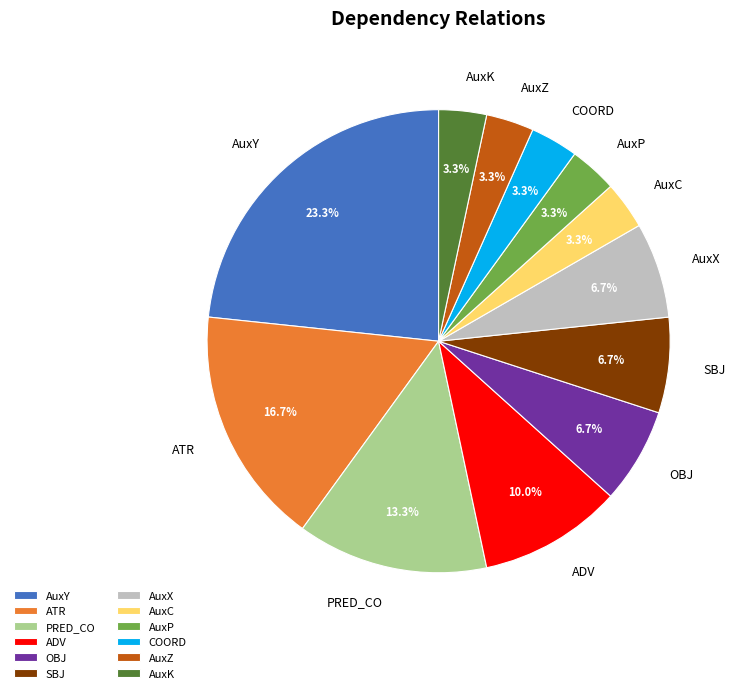

True or false: AuxX accounts for 1% of the total.

False